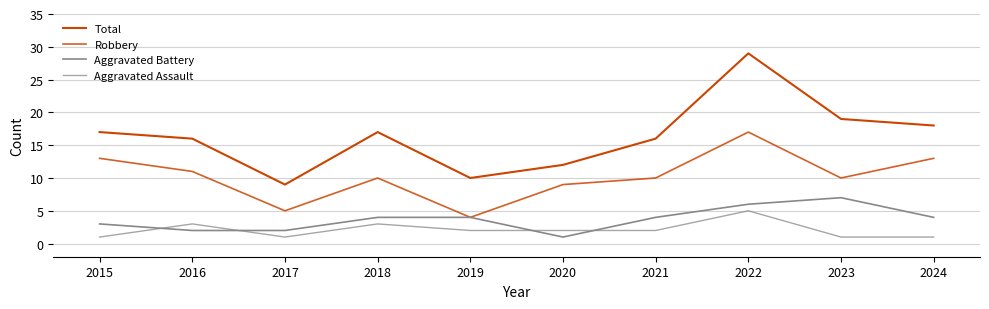

How many lines are shown in the chart?

4